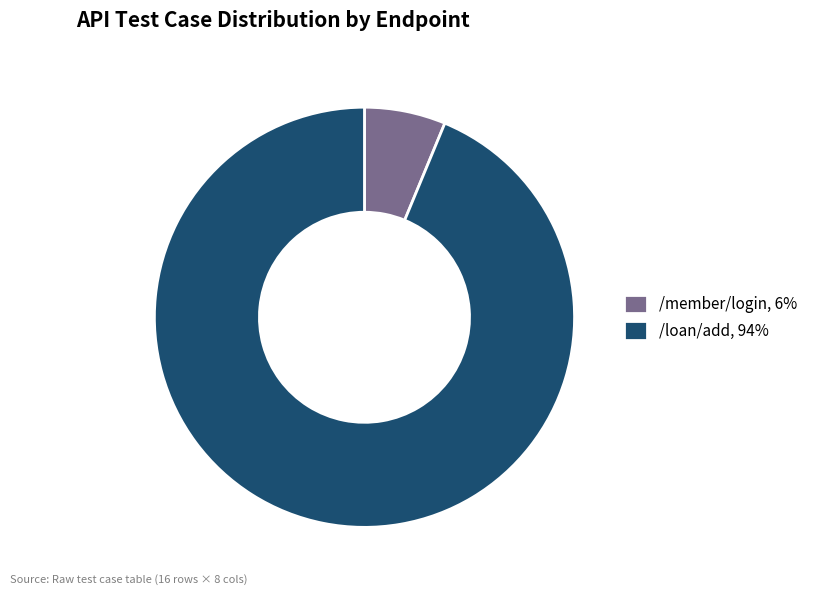

Which category accounts for the majority?

/loan/add, 94%